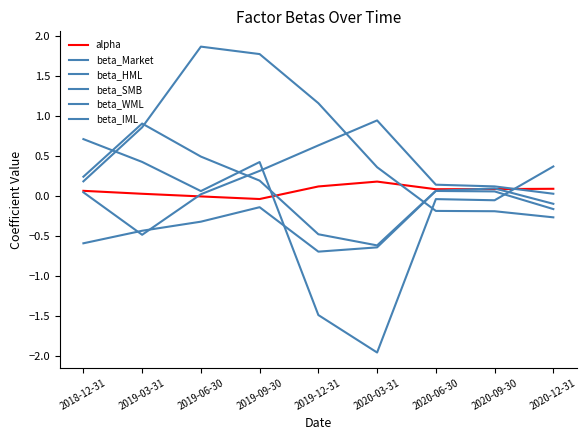

Does the chart have visible grid lines?

No